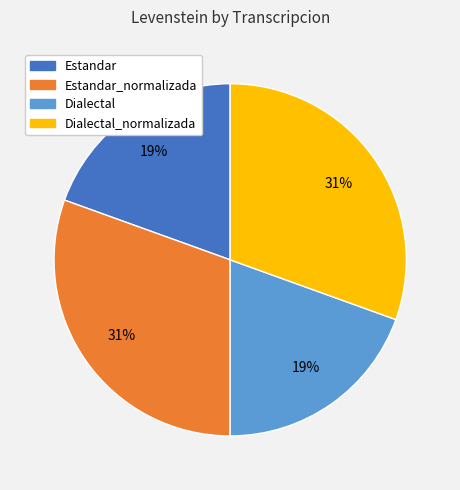

Does Dialectal account for over 50% of the chart?

No